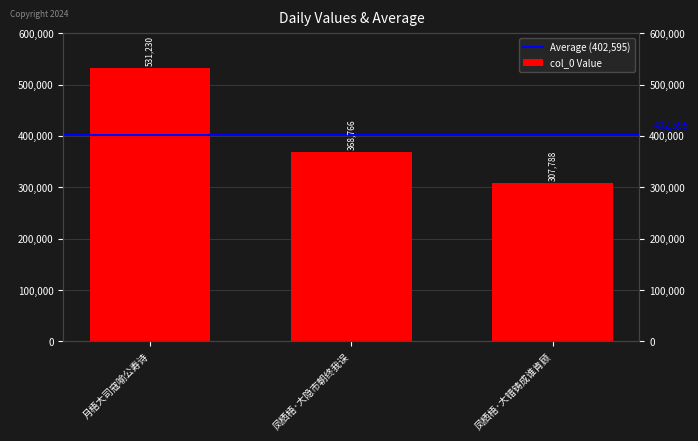

What is the average value?

402595